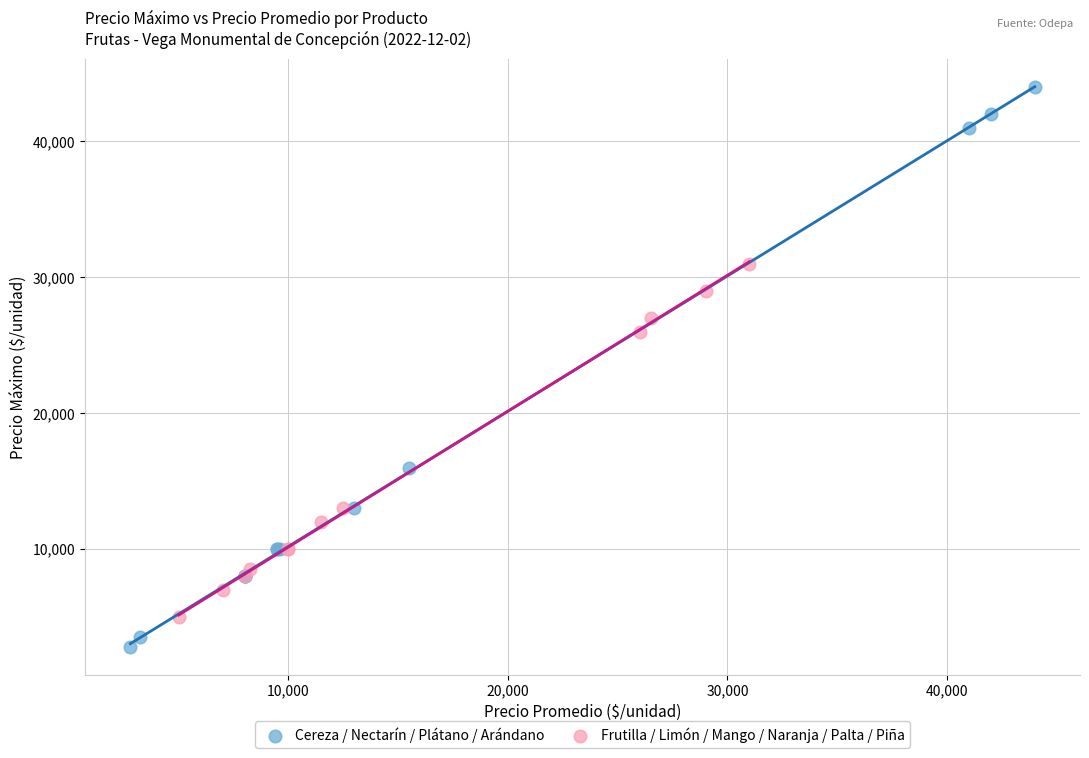

What are all the series names shown in the legend?

Cereza / Nectarín / Plátano / Arándano, Frutilla / Limón / Mango / Naranja / Palta / Piña